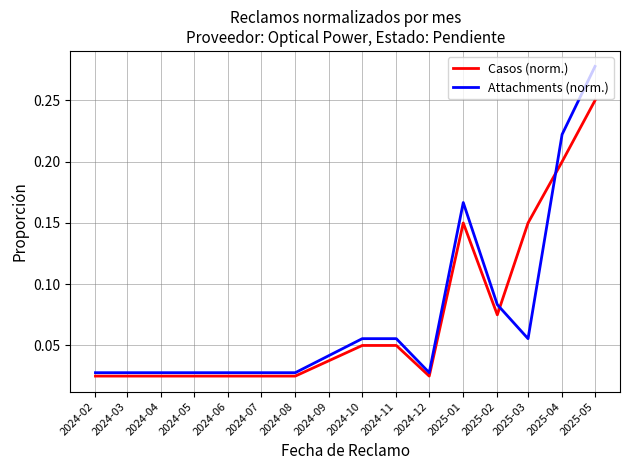

Is the value of Casos (norm.) at 2024-10 greater than the value of Attachments (norm.) at 2024-02?

Yes